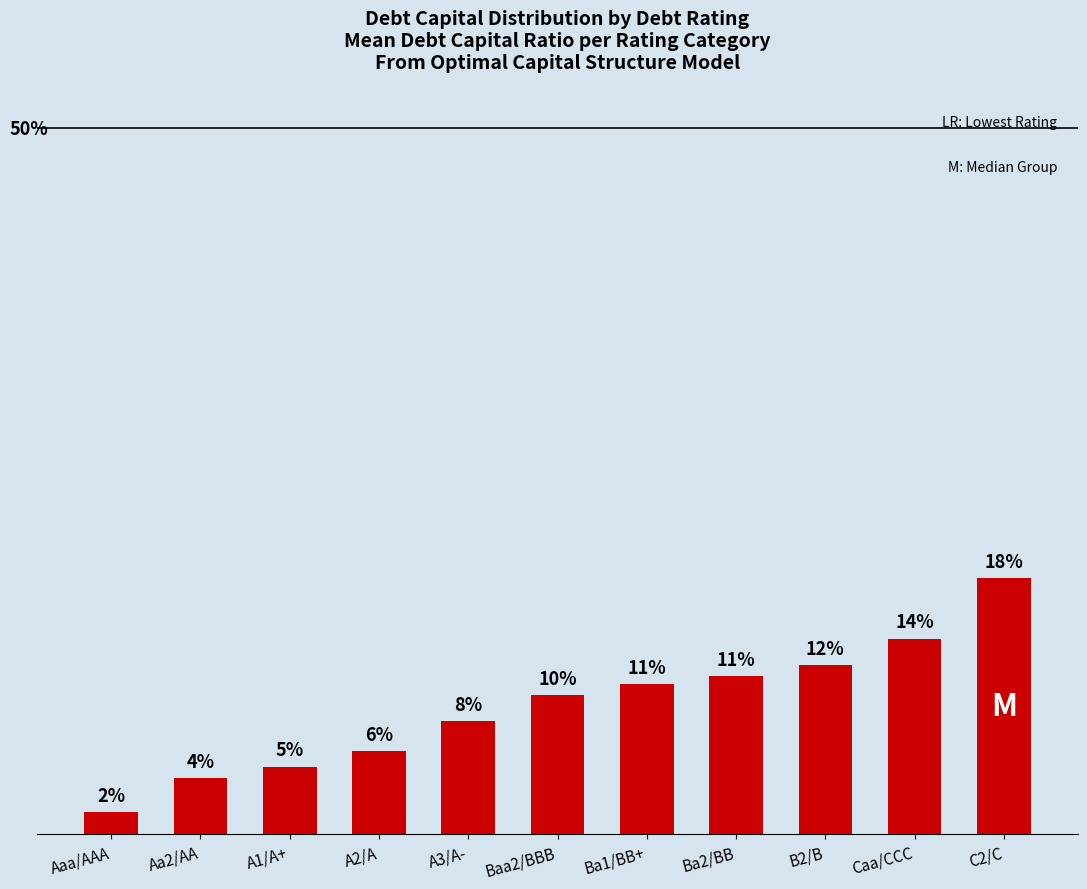

What is the label of the 9th bar from the left?

B2/B